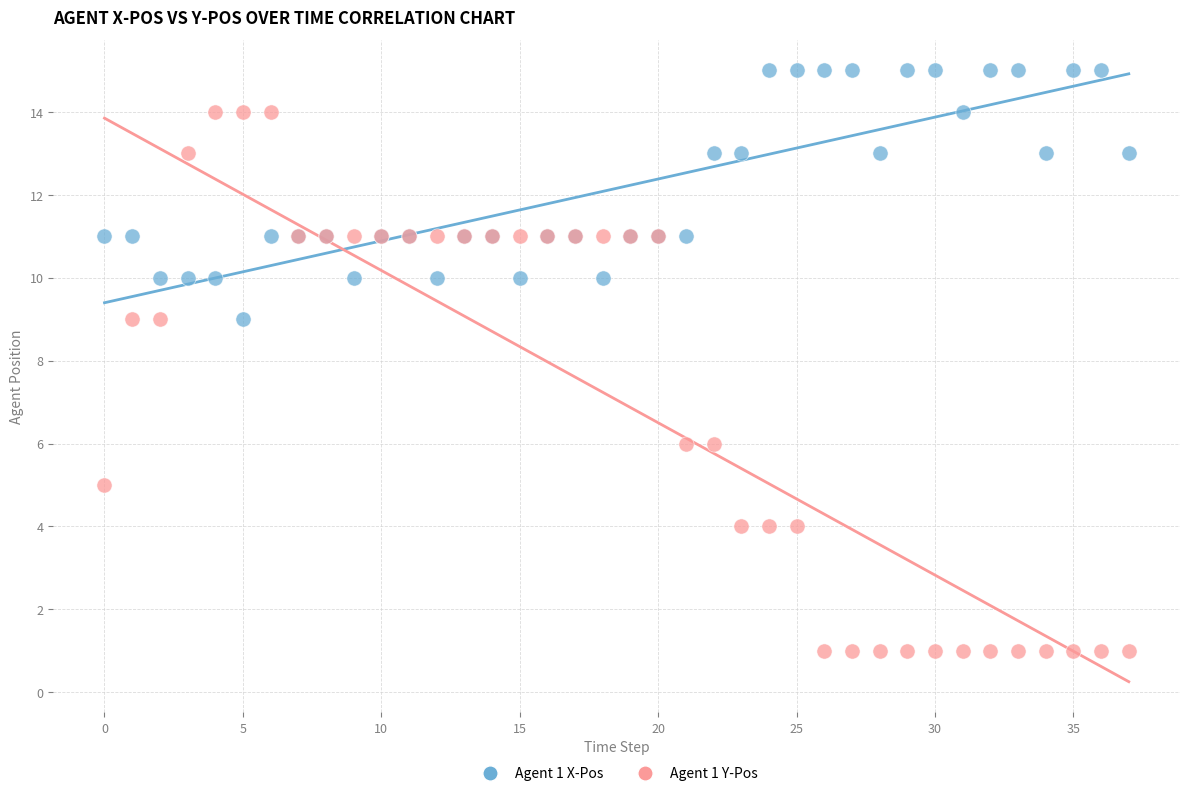

Which series reaches the maximum Y coordinate?

Agent 1 X-Pos